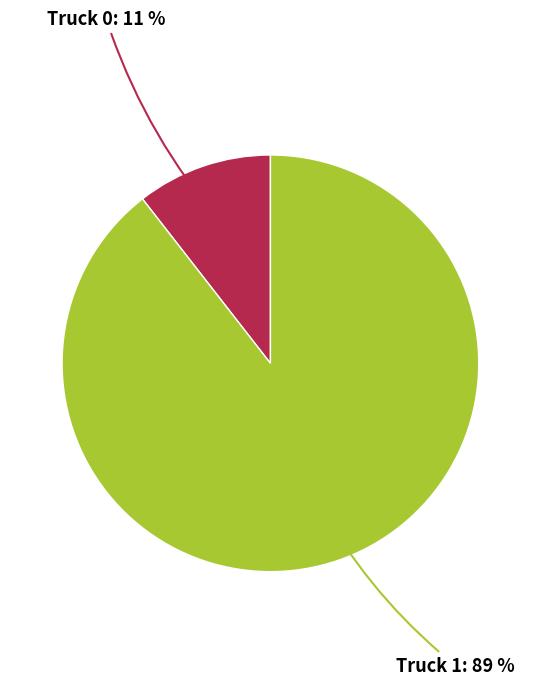

What percentage is the Truck 1 slice, to the nearest percent?

89%